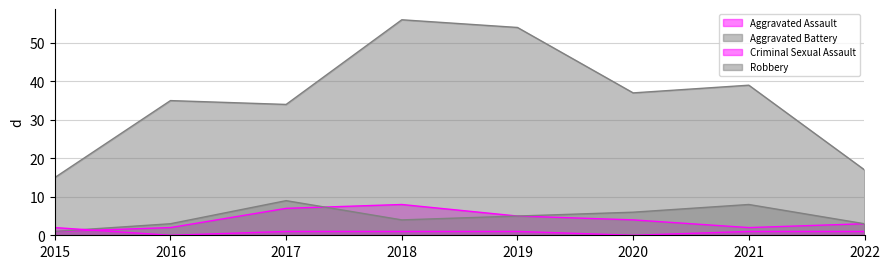

Which category has the highest value in the Aggravated Battery series?

2017